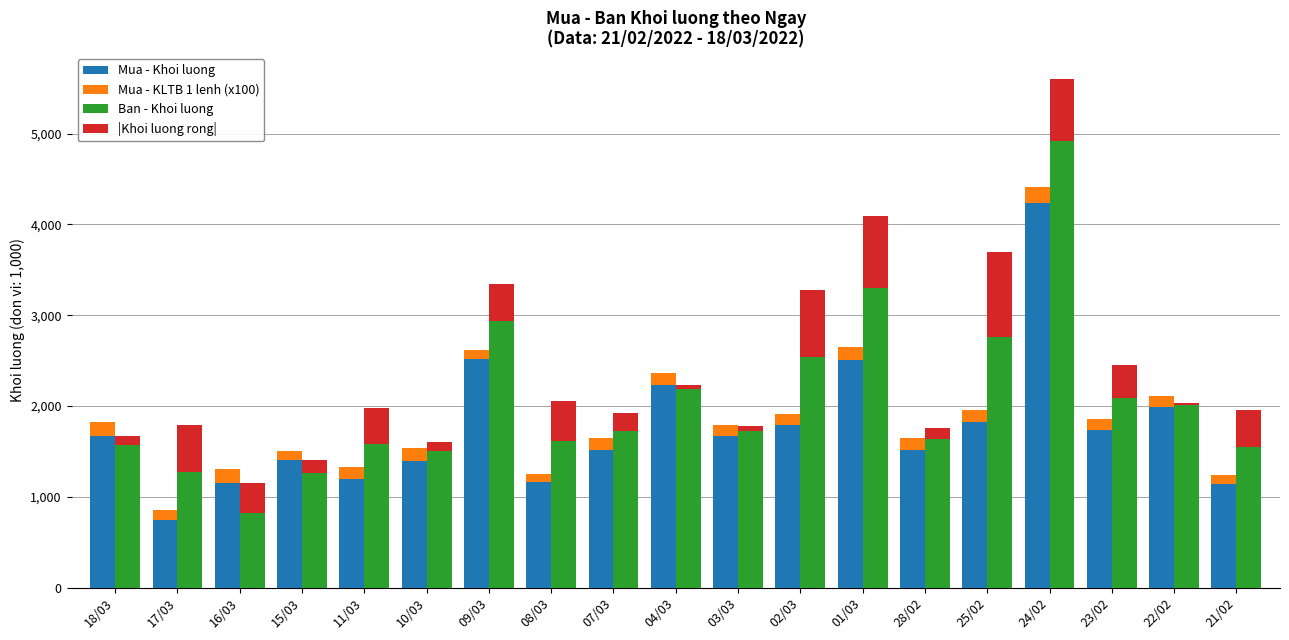

Which series has the largest total across all categories?

Ban - Khoi luong